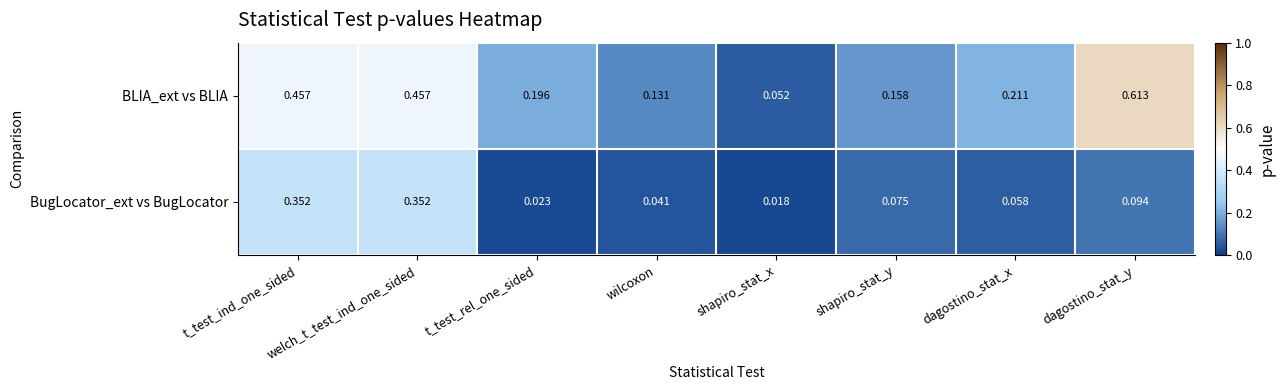

Where is BLIA_ext vs BLIA nearest to the value 0?

shapiro_stat_x